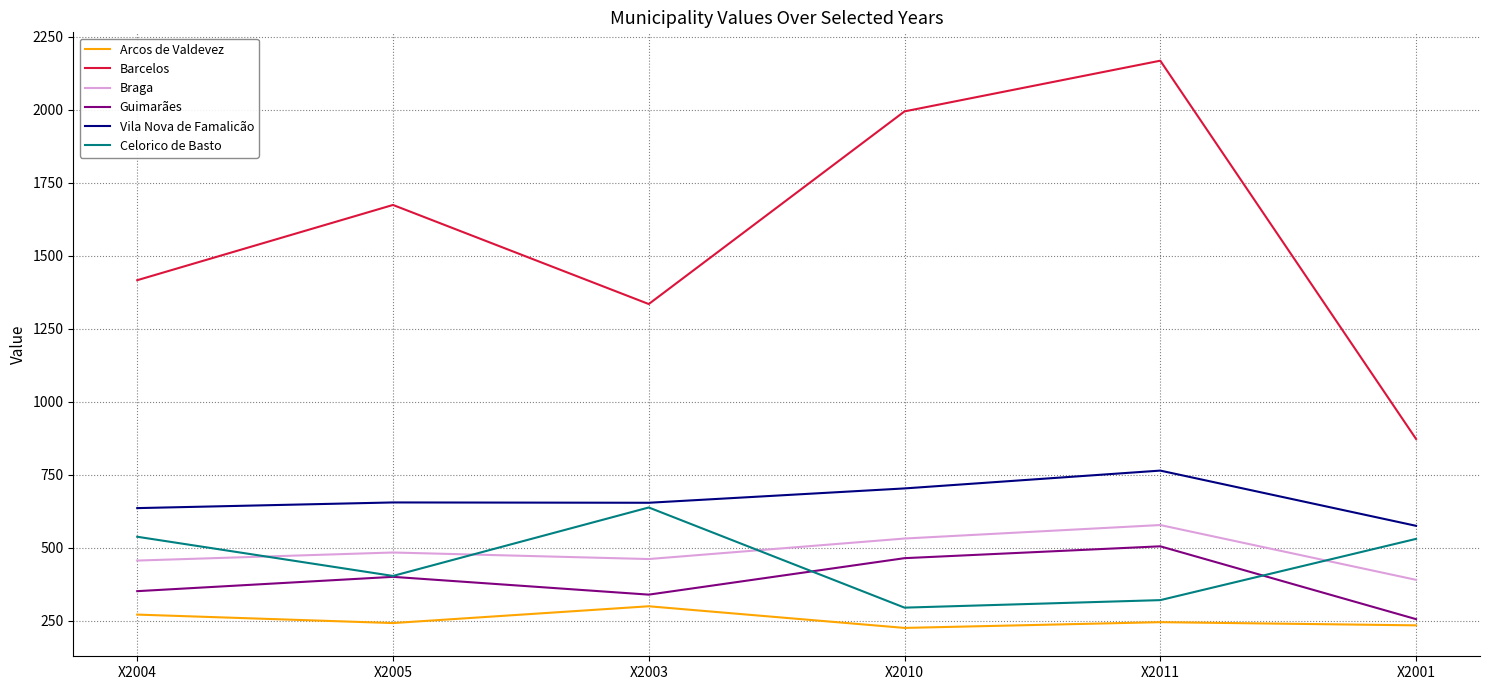

What is the minimum value for Braga?

390.7